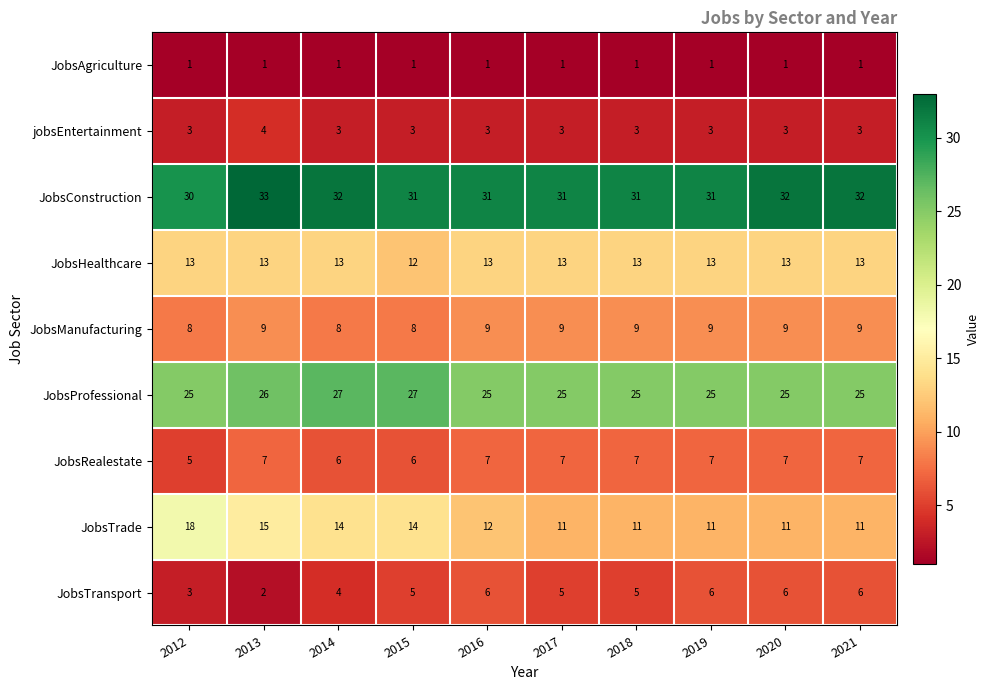

What is the sum of all JobsRealestate values?

66